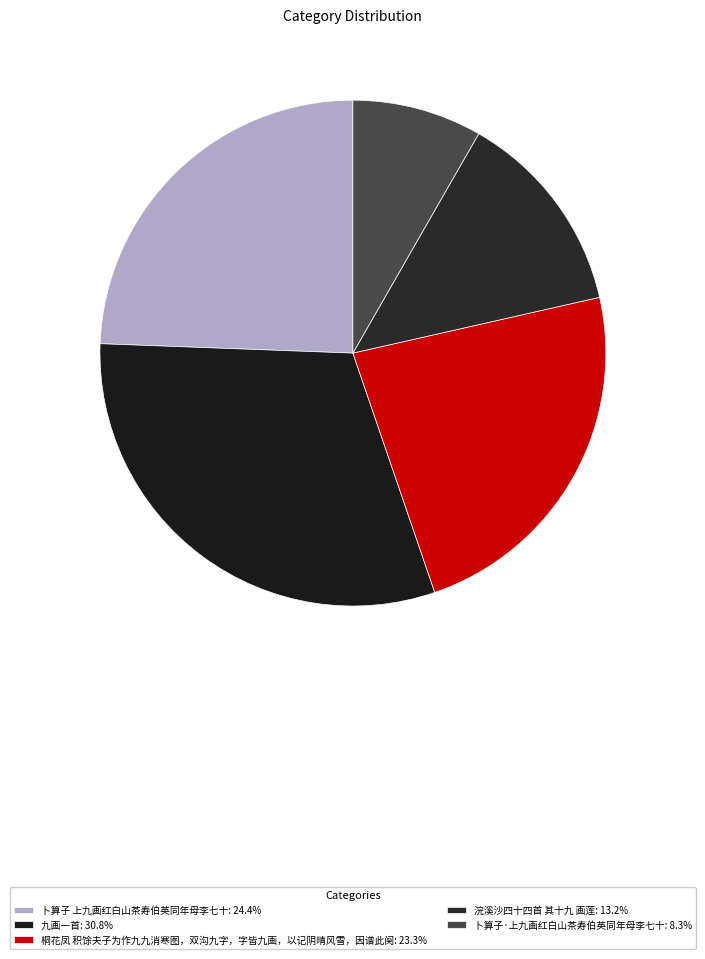

To the nearest percent, what is the average slice percentage?

20%